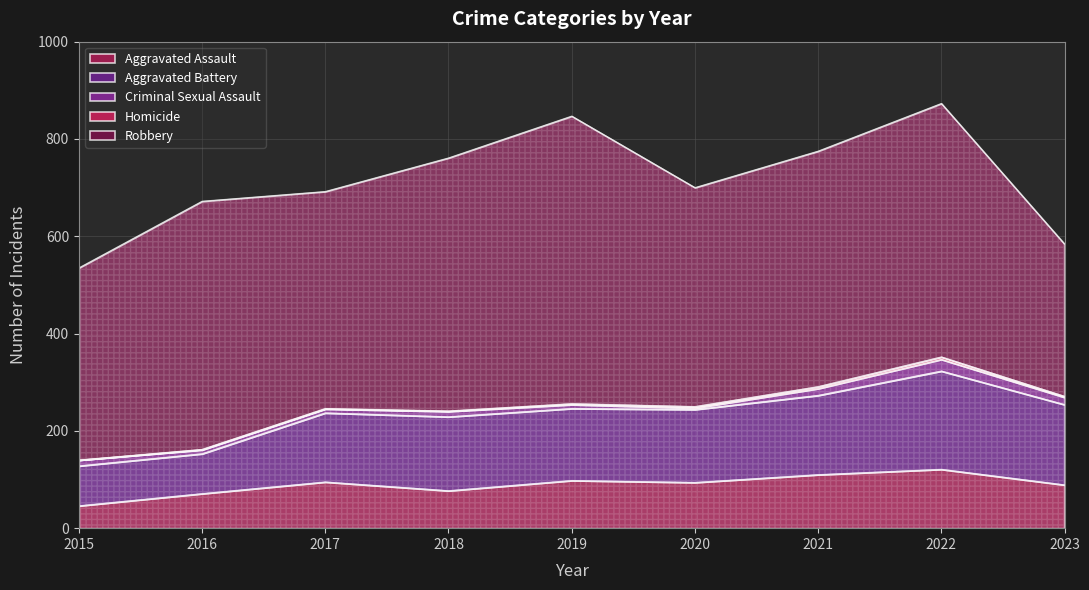

Which series has the widest spread of values?

Robbery